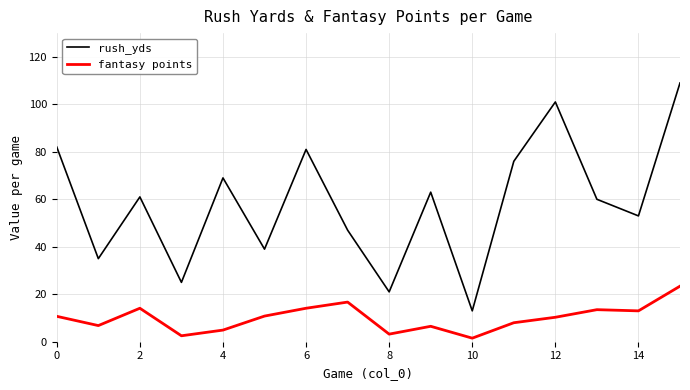

What is the highest value of the rush_yds series?

109.0